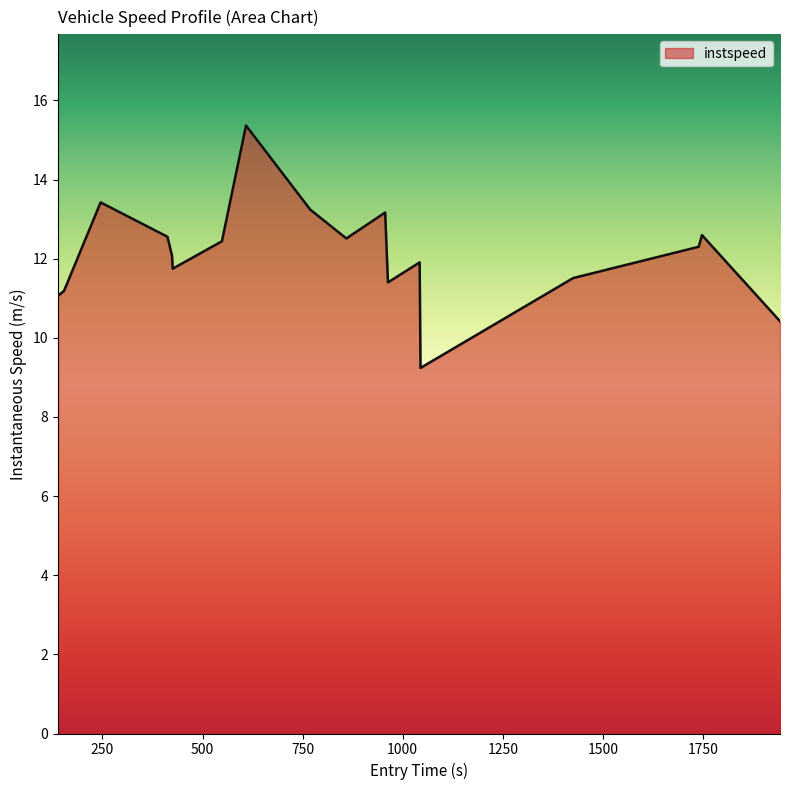

What is the difference between the maximum and minimum values?

6.1